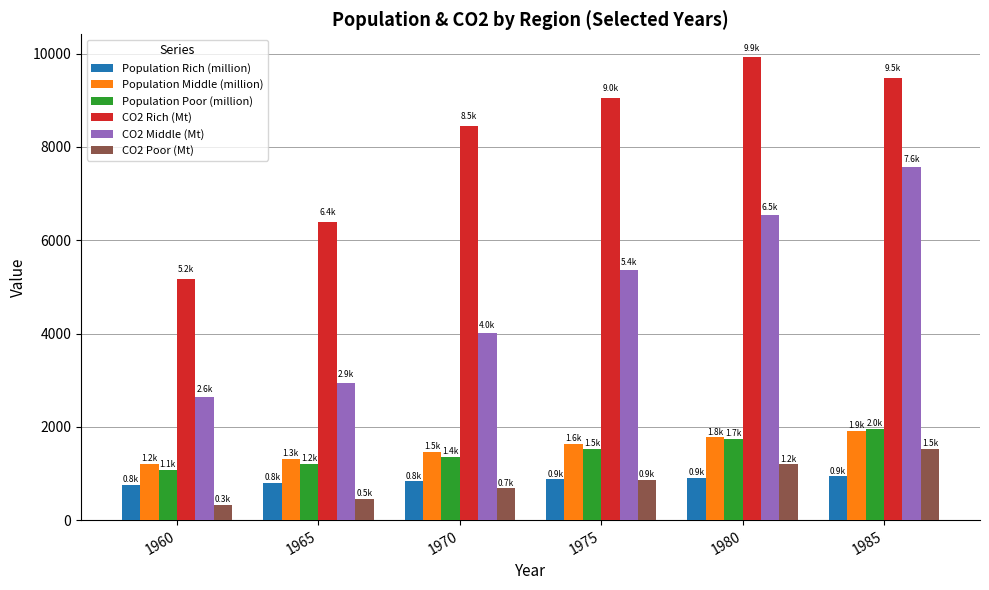

The value of CO2 Rich (Mt) at 1985 is 9481.2. True or false?

True